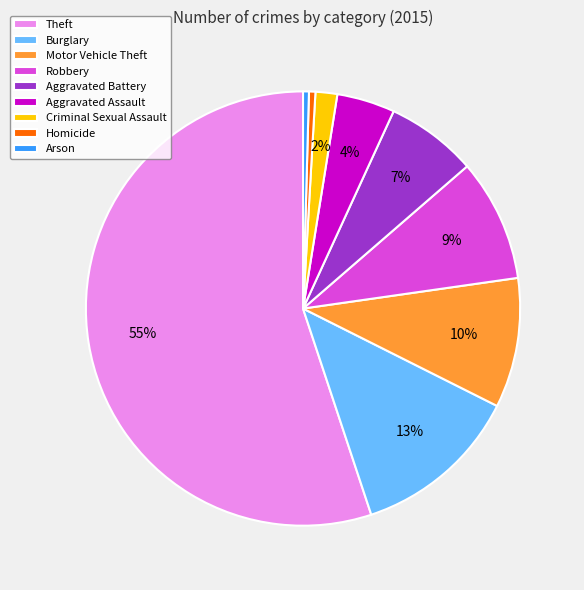

Is it true that Robbery is 1% of the pie?

False